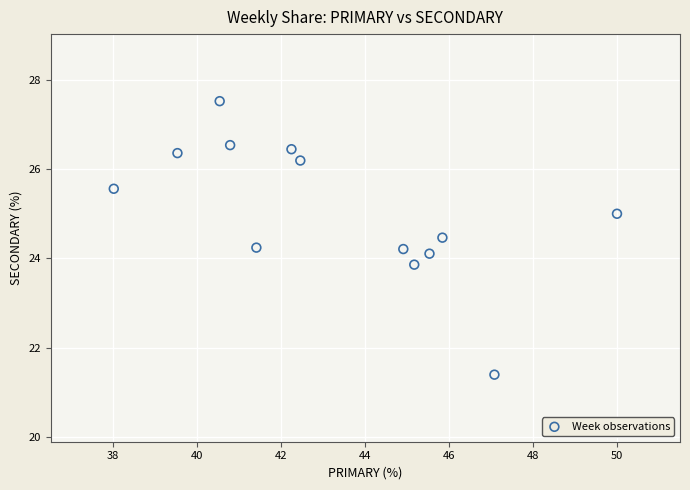

What is the range of Y values (max minus min)?

6.1